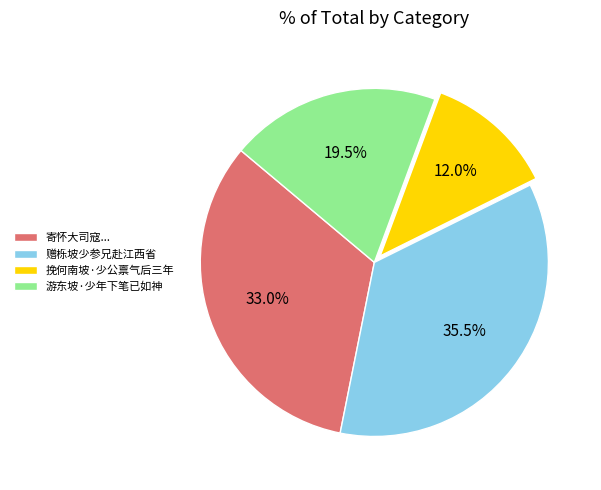

What is the smallest slice in the pie chart?

挽何南坡·少公禀气后三年